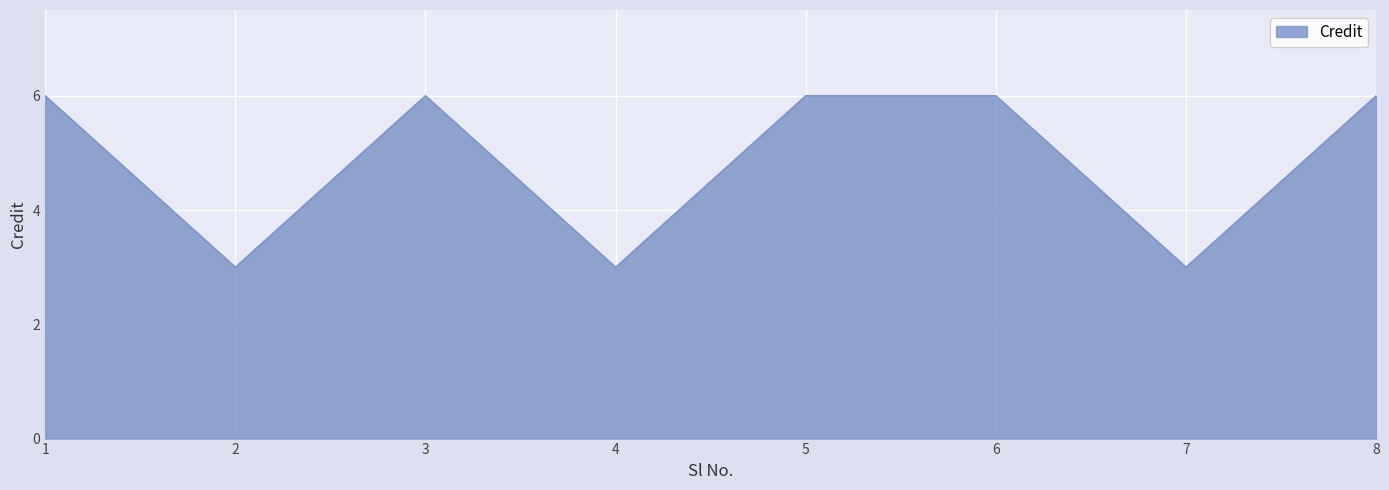

What is the average value?

5